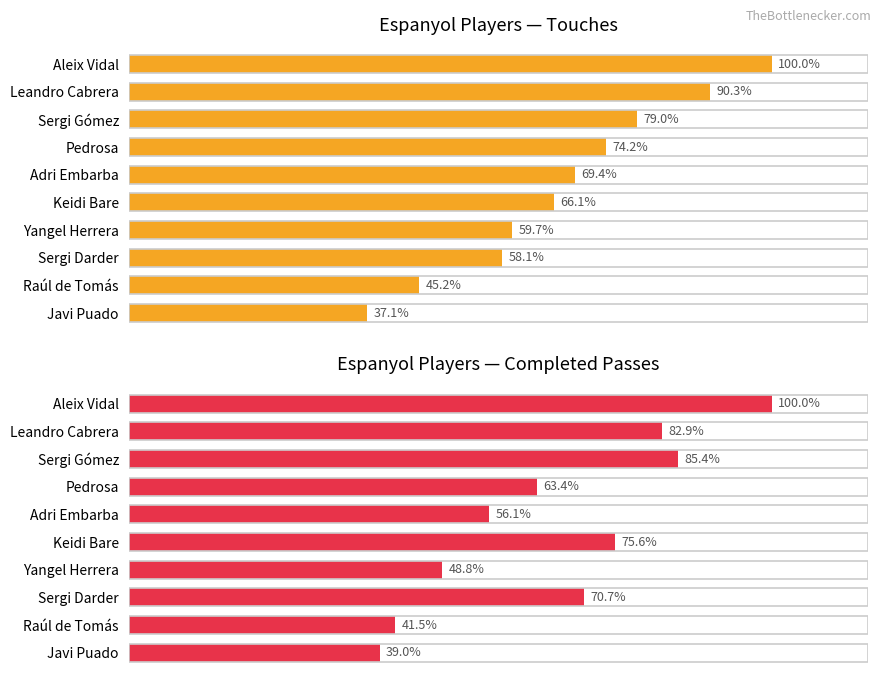

What is the sum of the Completed Passes (max utilization) values at Pedrosa and Leandro Cabrera?

146.3